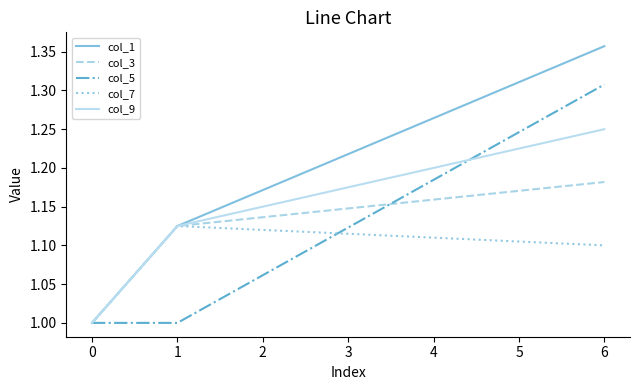

List the labels in order of col_3 value, smallest first.

0, 1, 6